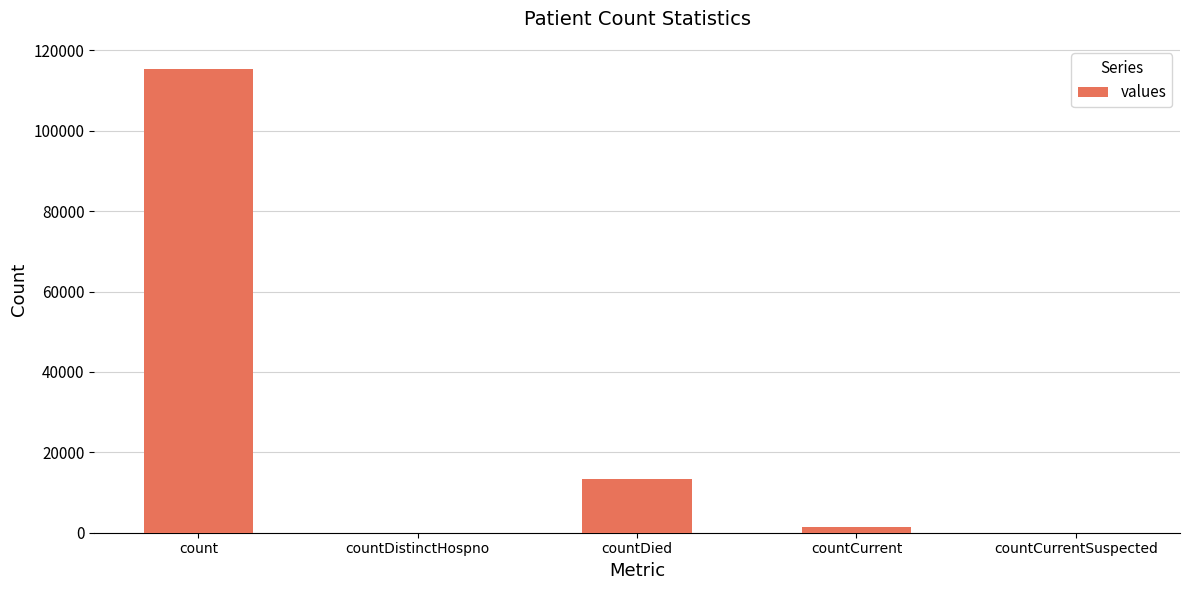

What is the ratio of the value at countDied to the value at countCurrent?

9.6